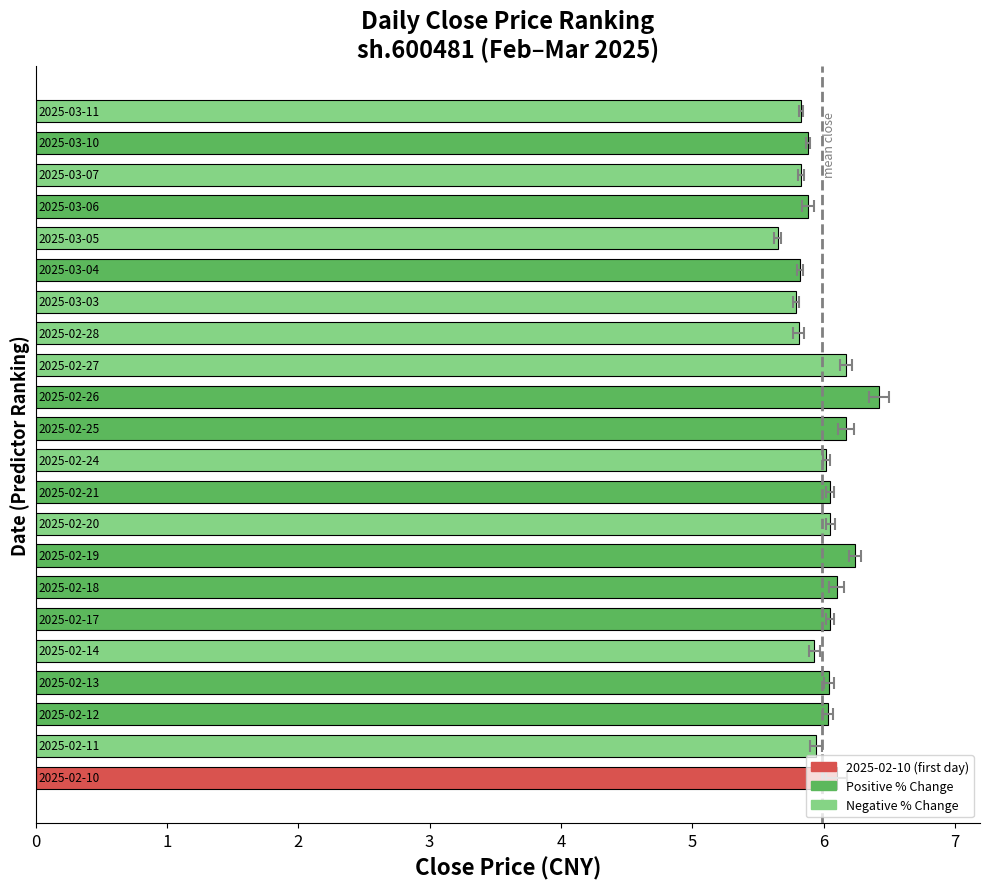

Rank the categories by value from highest to lowest.

2025-02-26, 2025-02-19, 2025-02-25, 2025-02-27, 2025-02-10, 2025-02-18, 2025-02-17, 2025-02-20, 2025-02-21, 2025-02-13, 2025-02-12, 2025-02-24, 2025-02-11, 2025-02-14, 2025-03-06, 2025-03-10, 2025-03-07, 2025-03-11, 2025-03-04, 2025-02-28, 2025-03-03, 2025-03-05